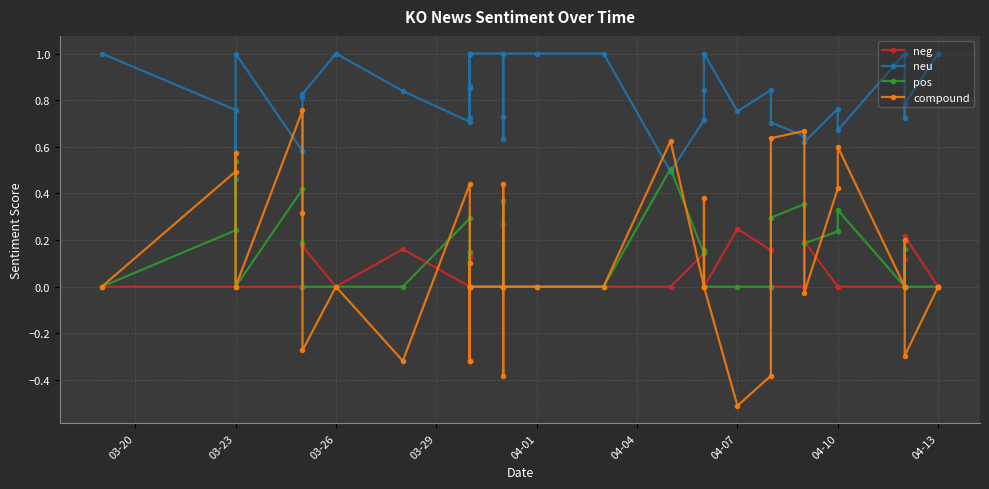

True or false: compound has a value of -0.6 at 17.

False